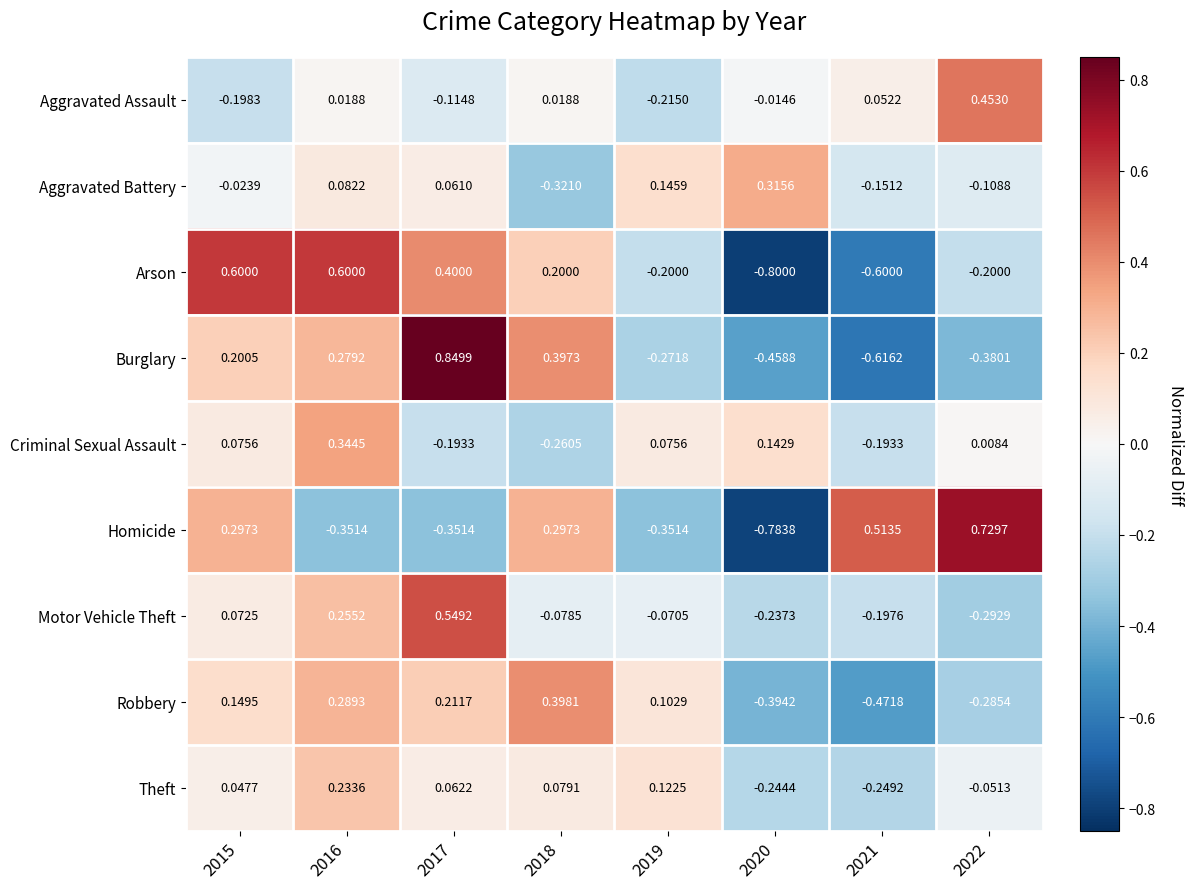

Which label corresponds to the largest value in the chart?

2017